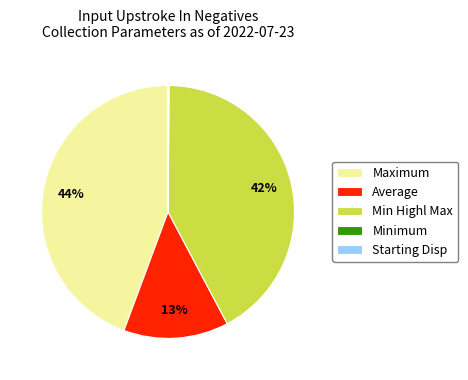

To the nearest percent, what is the average slice percentage?

20%